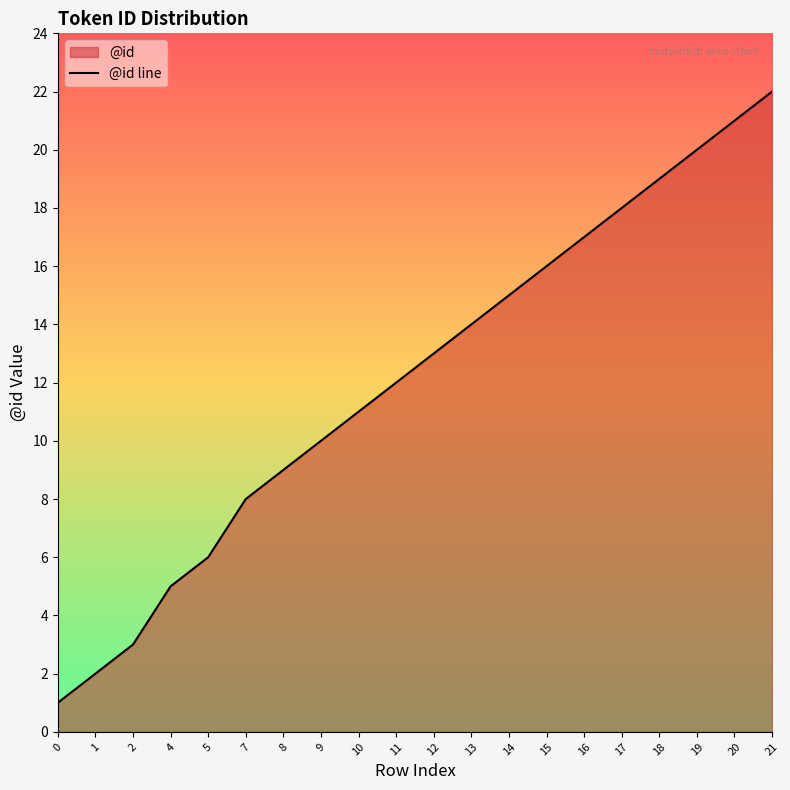

The chart shows a value of 21 at 13. True or false?

False